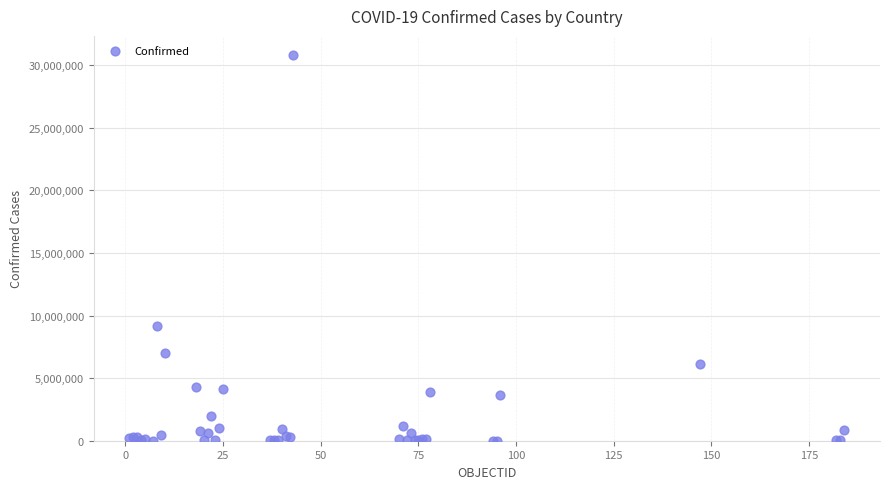

What Y value in the scatter plot is closest to 15399317?

9178795